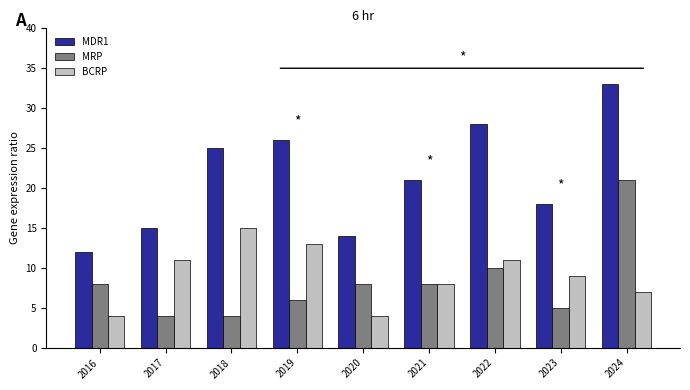

What is the total value across all series at 2019?

45